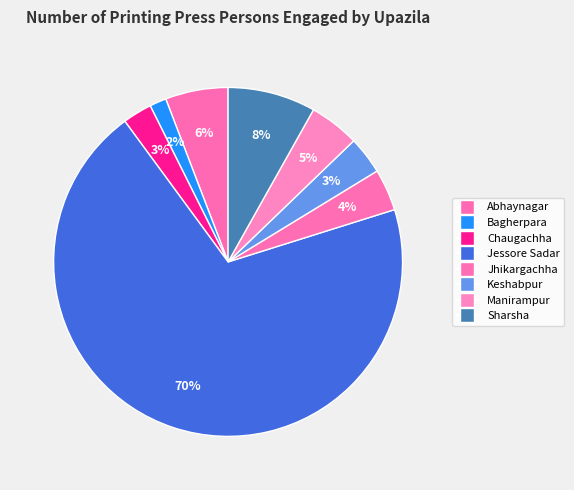

To the nearest percent, what is the average slice percentage?

12%